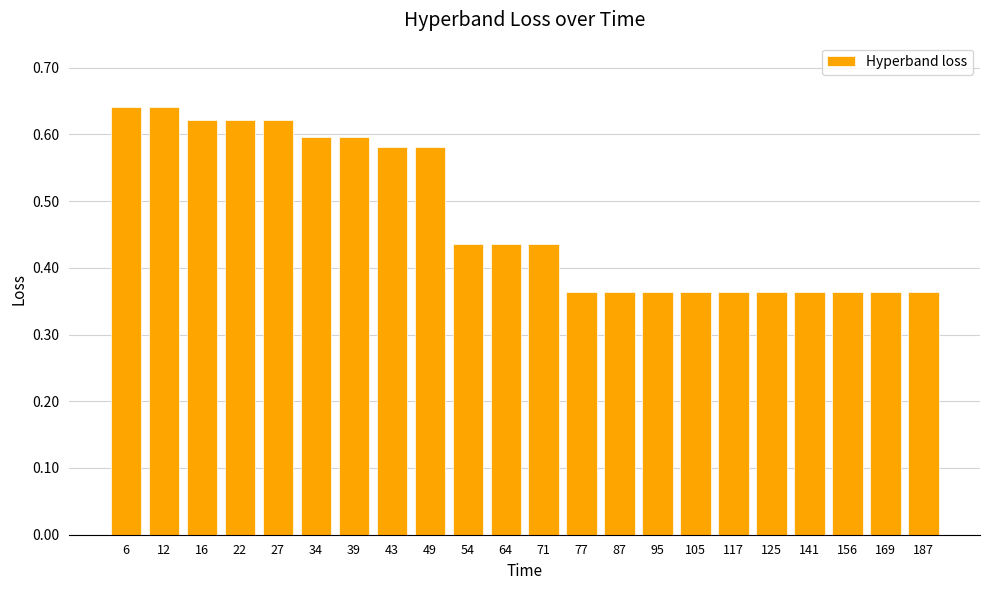

Count the values in the range 0 to 1.

22